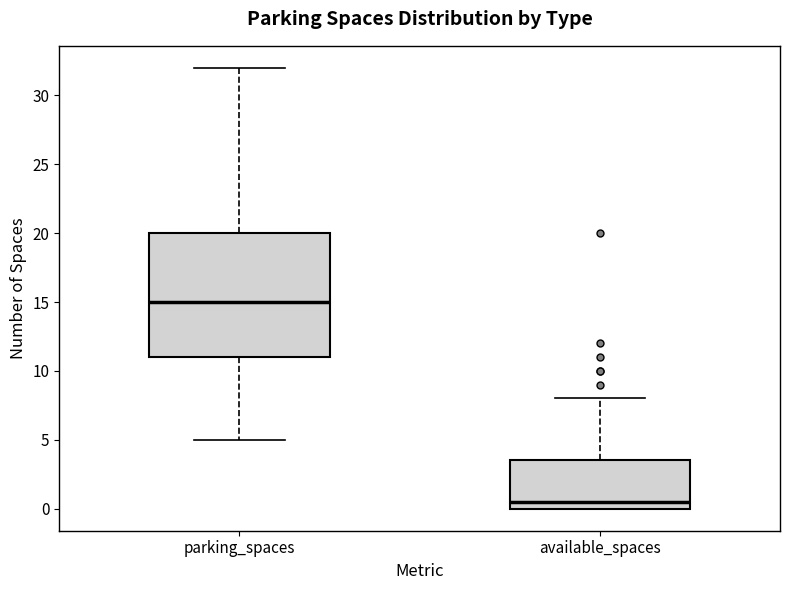

Reading left to right, transcribe this box plot: for each box, give where its median line is, the range the box spans, and where its two whiskers end, as read against the y-axis. The values are not printed on the chart, so give them approximately, as read against the axis.

parking_spaces: median 15.0, box 11.0 to 20.0, whiskers 5.0 to 32.0
available_spaces: median 0.5, box 0.0 to 3.5, whiskers 0.0 to 8.0